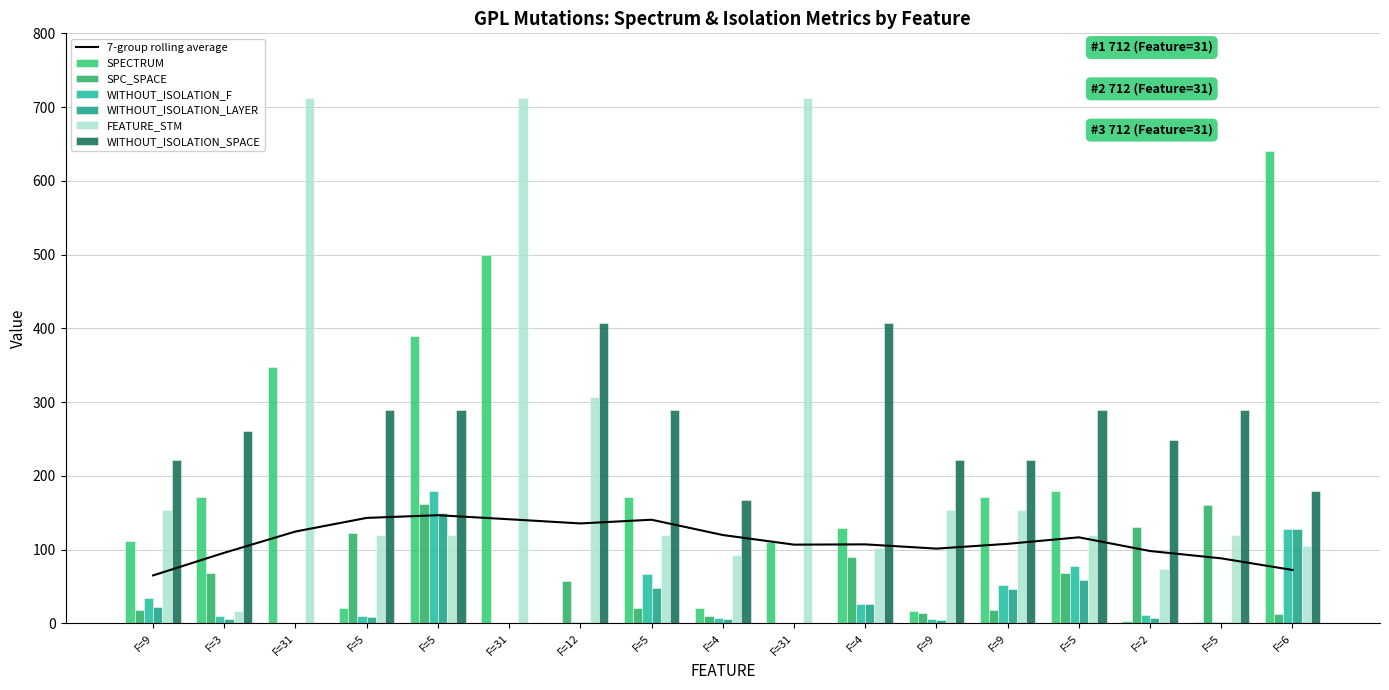

Is the value of WITHOUT_ISOLATION_SPACE at F=5 greater than the value of SPC_SPACE at F=5?

Yes